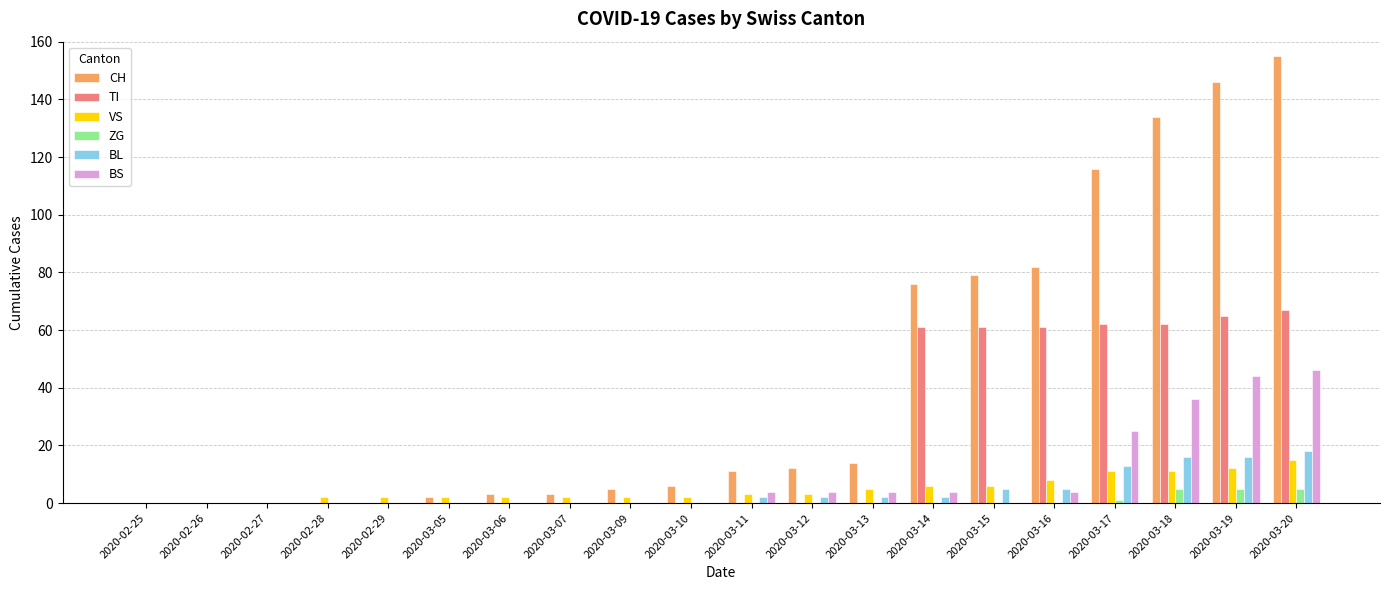

The value of CH at 2020-03-18 is 194. True or false?

False